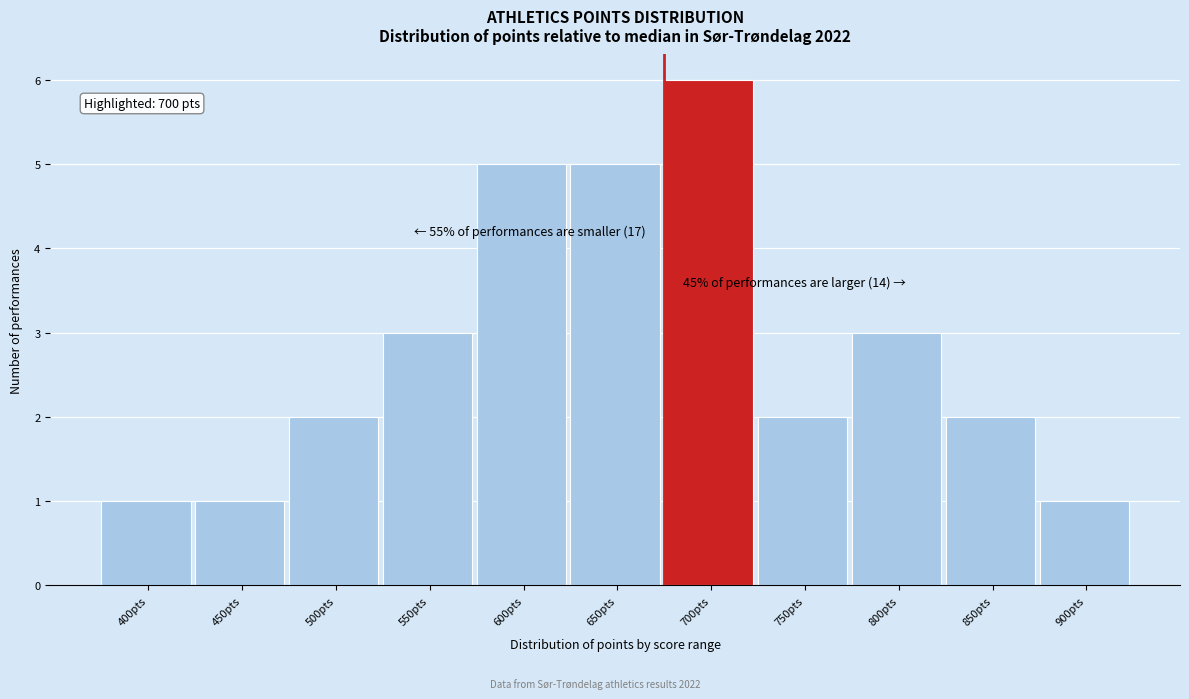

Reading left to right, list all the values displayed in this chart.

400pts=1	450pts=1	500pts=2	550pts=3	600pts=5	650pts=5	700pts=6	750pts=2	800pts=3	850pts=2	900pts=1